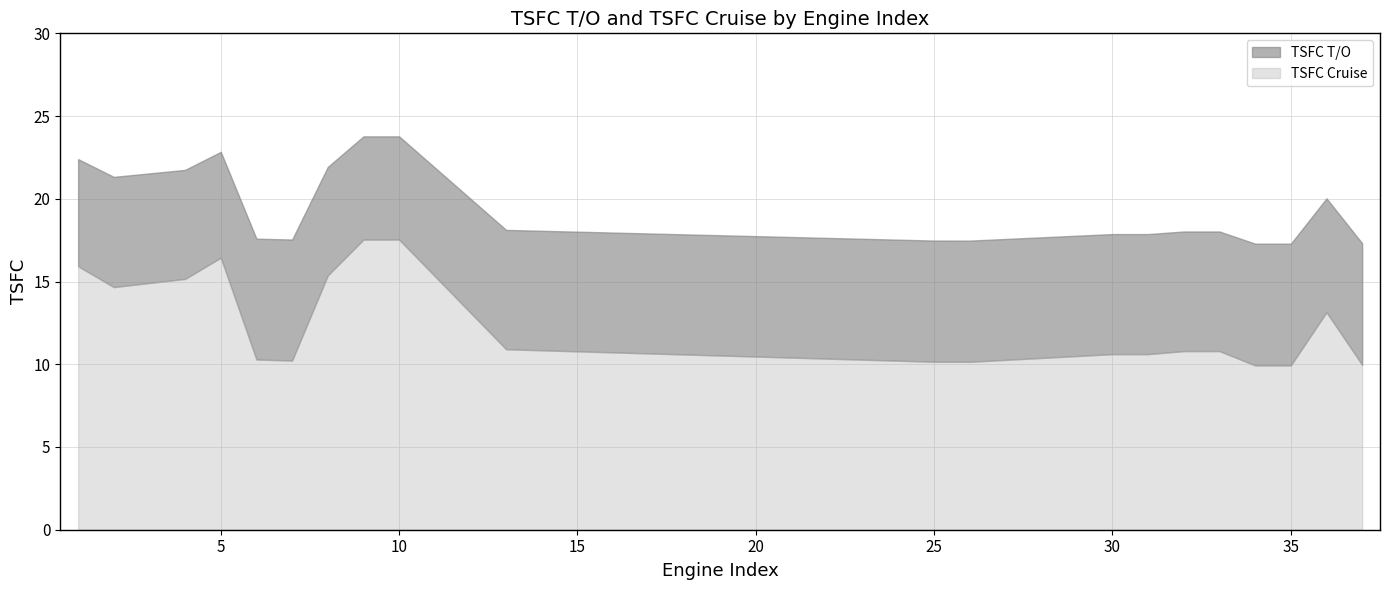

The value of TSFC Cruise at 25 is 10.2. True or false?

True